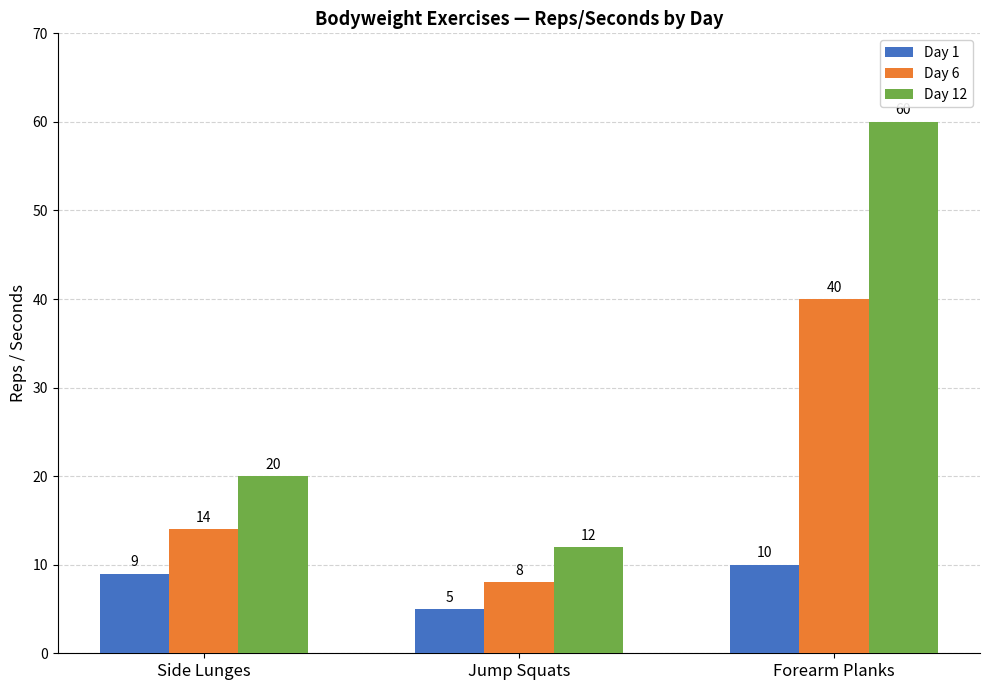

What is the total value across all series at Jump Squats?

25